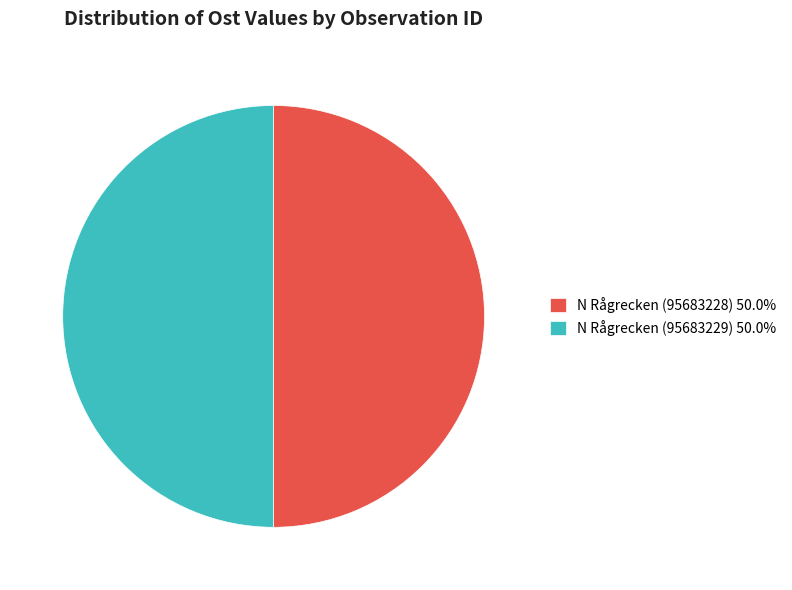

Do N Rågrecken (95683229) 50.0% and N Rågrecken (95683228) 50.0% together represent more than half of the pie?

Yes